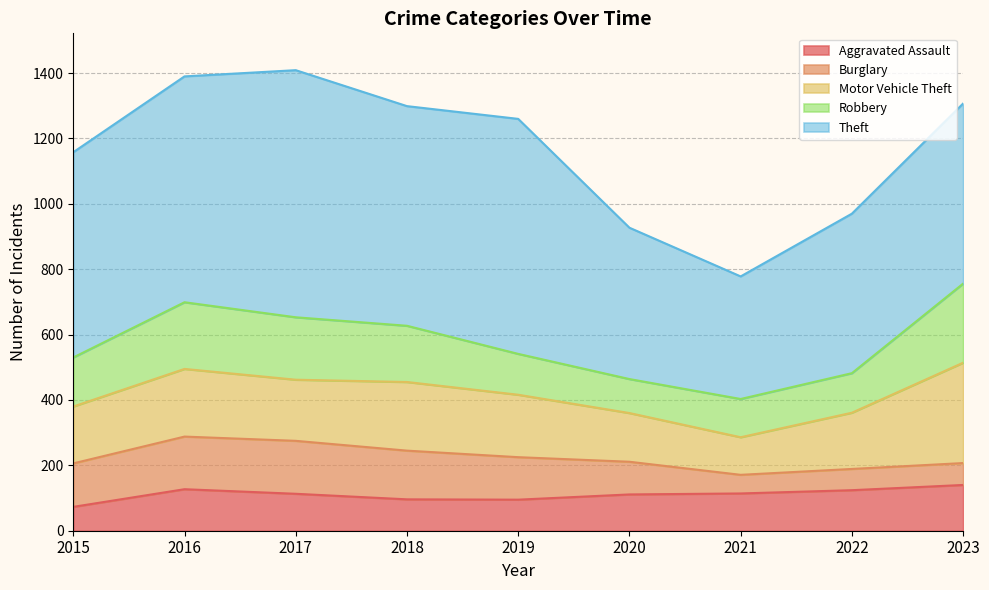

In Aggravated Assault, how many points are lower than both neighbors (excluding endpoints)?

1